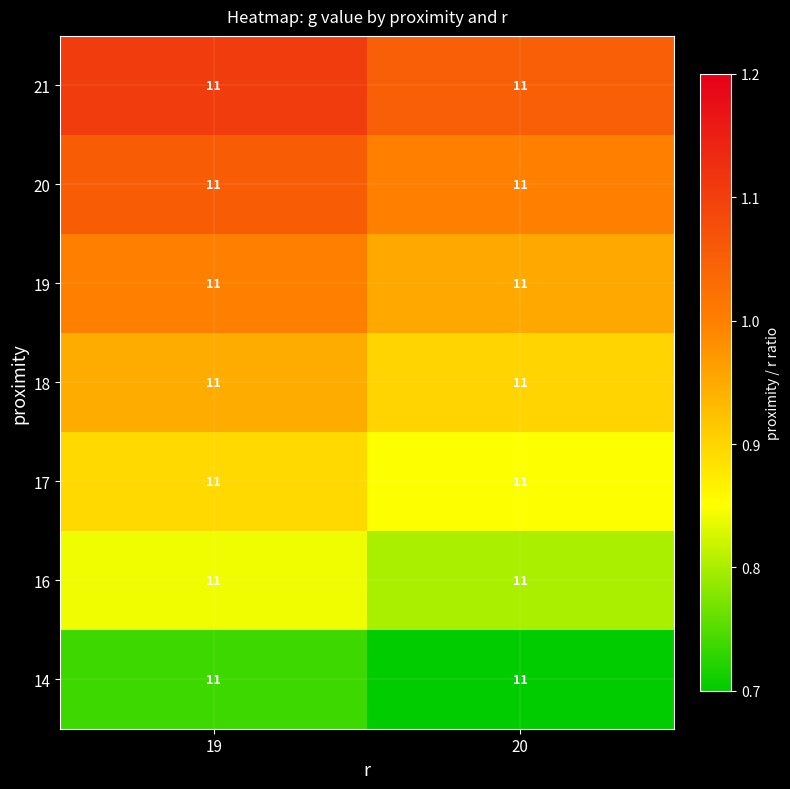

How many values in the 19 series are below 1?

1